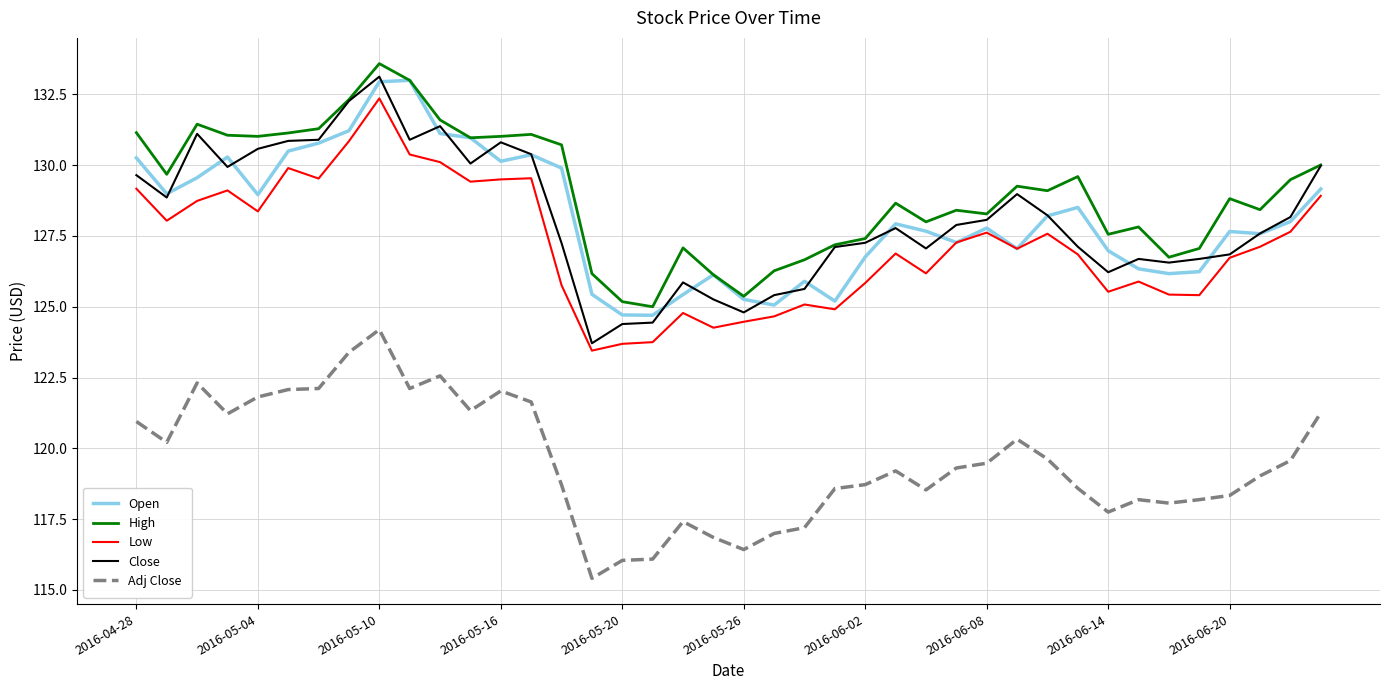

Which series has the largest total across all categories?

High